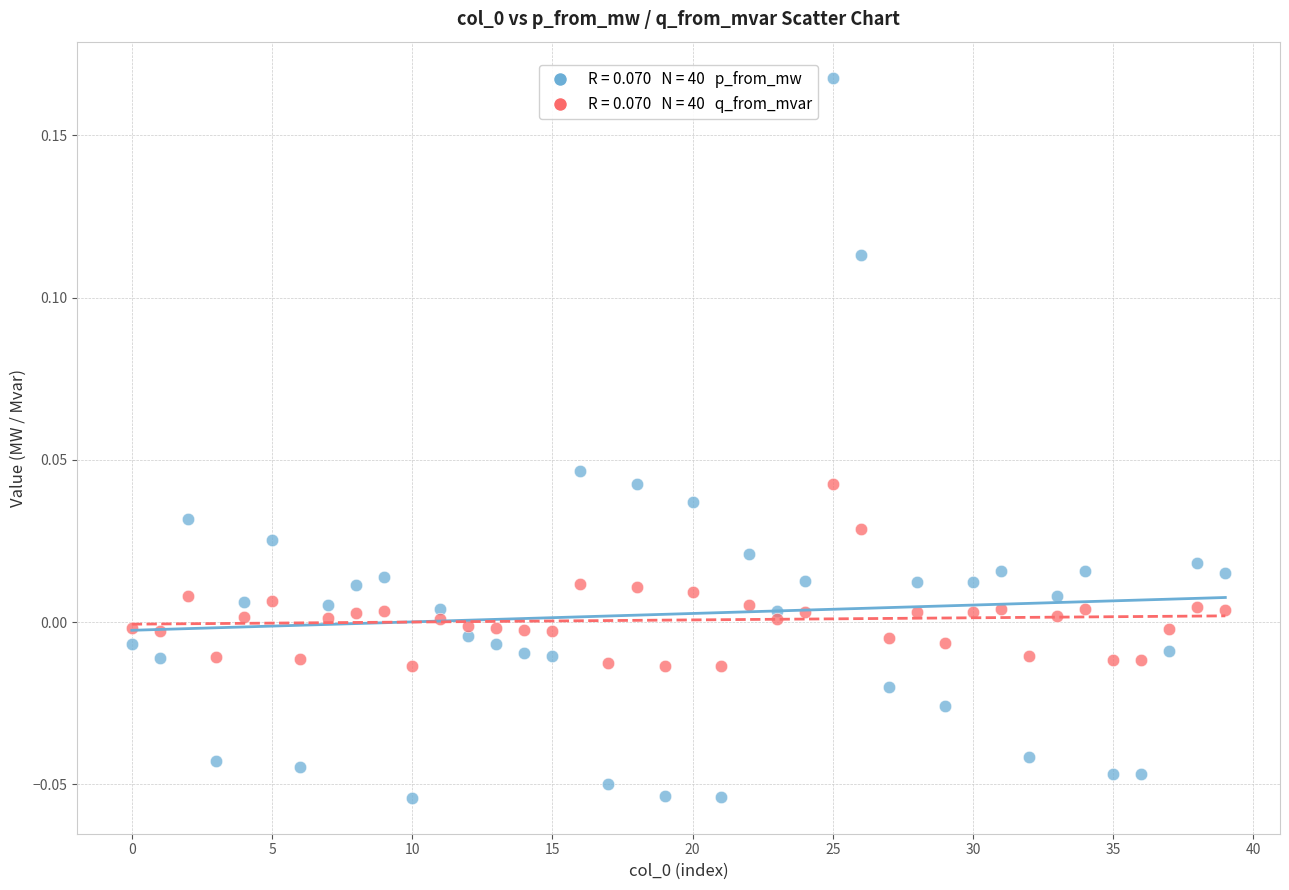

How many points are shown in the scatter plot?

80